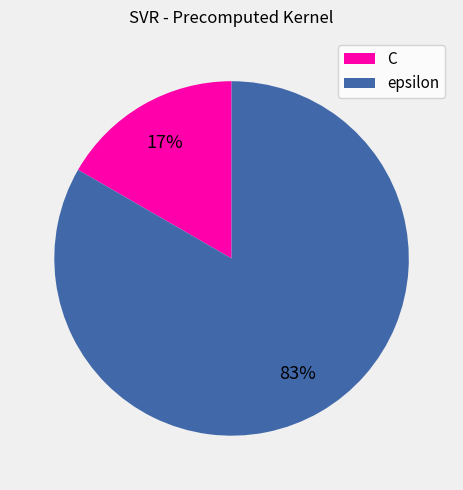

To the nearest percent, what portion does epsilon represent?

83%